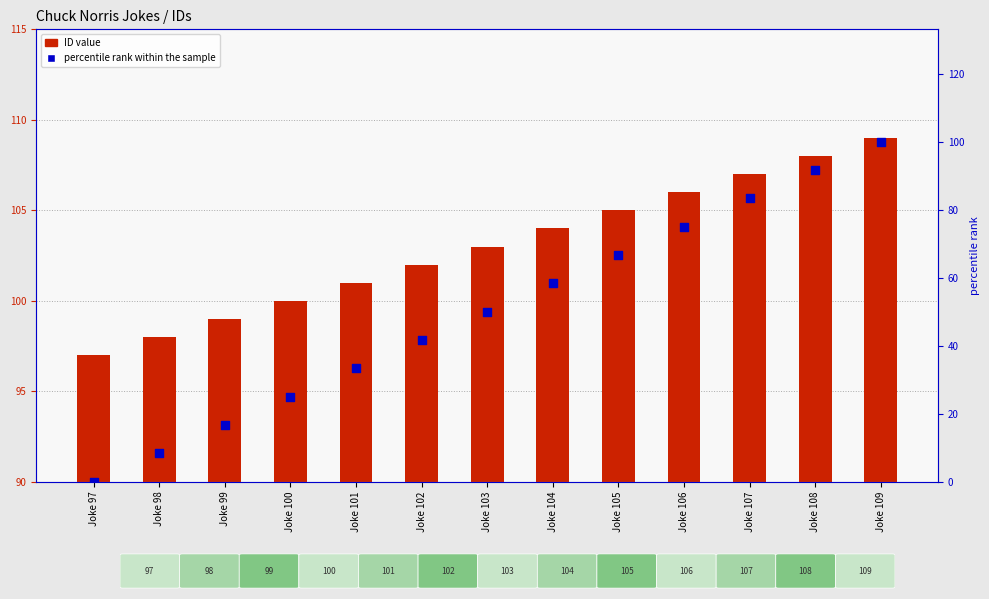

At which category is the sum across all series the highest?

Joke 109